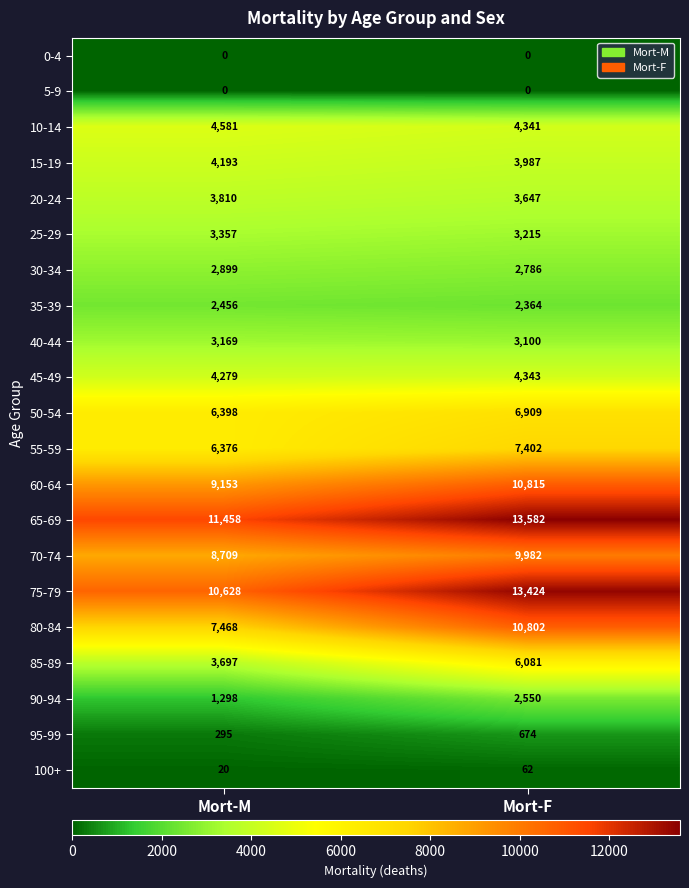

At how many categories does at least one series exceed 5029?

2